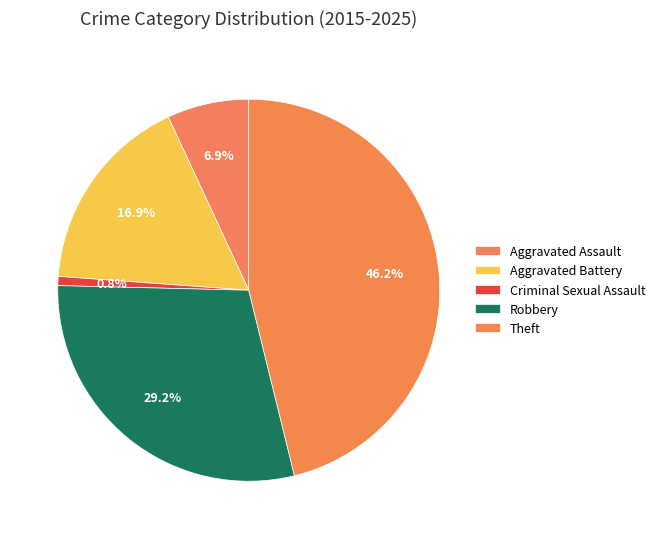

How many segments does this pie chart have?

5